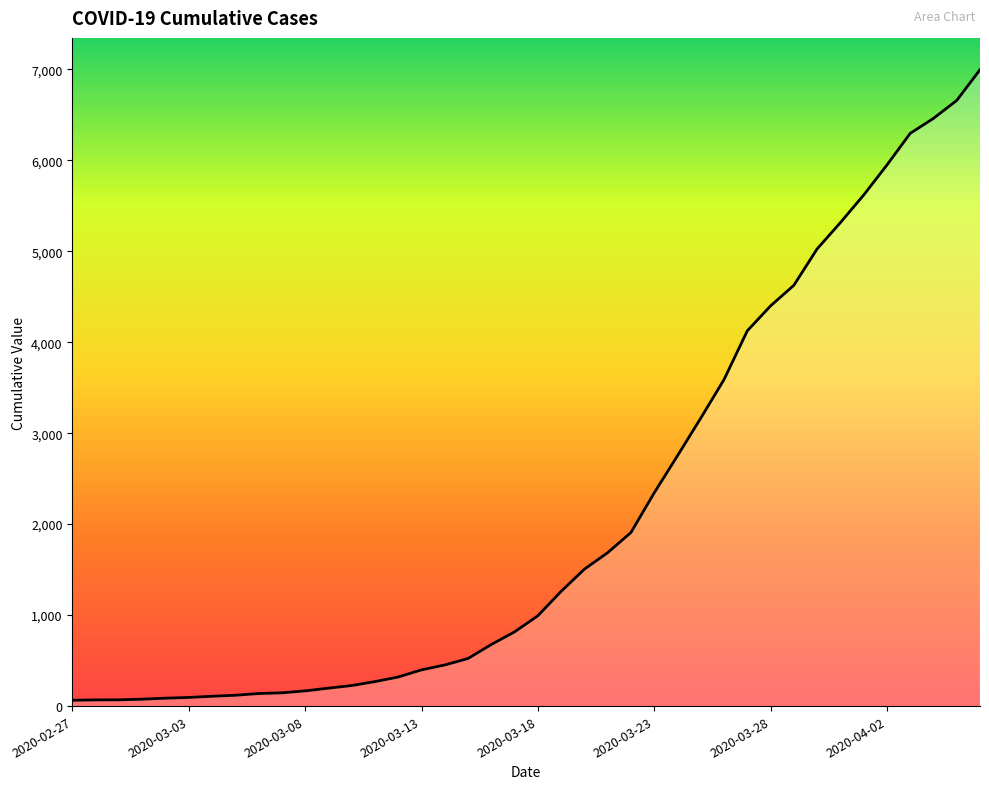

What is the maximum value shown in the chart?

6995